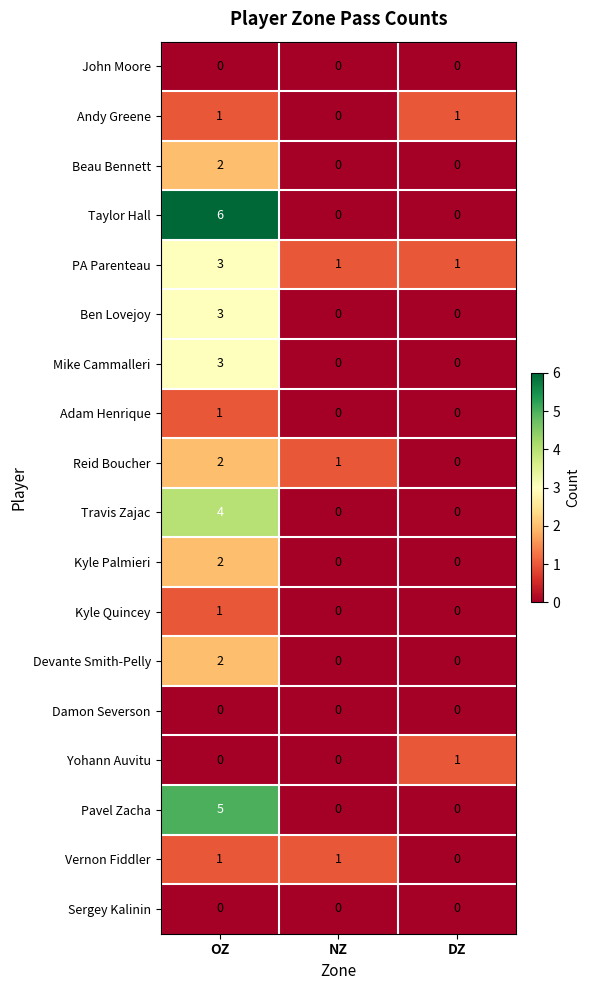

Which series has the largest range (max minus min)?

Taylor Hall